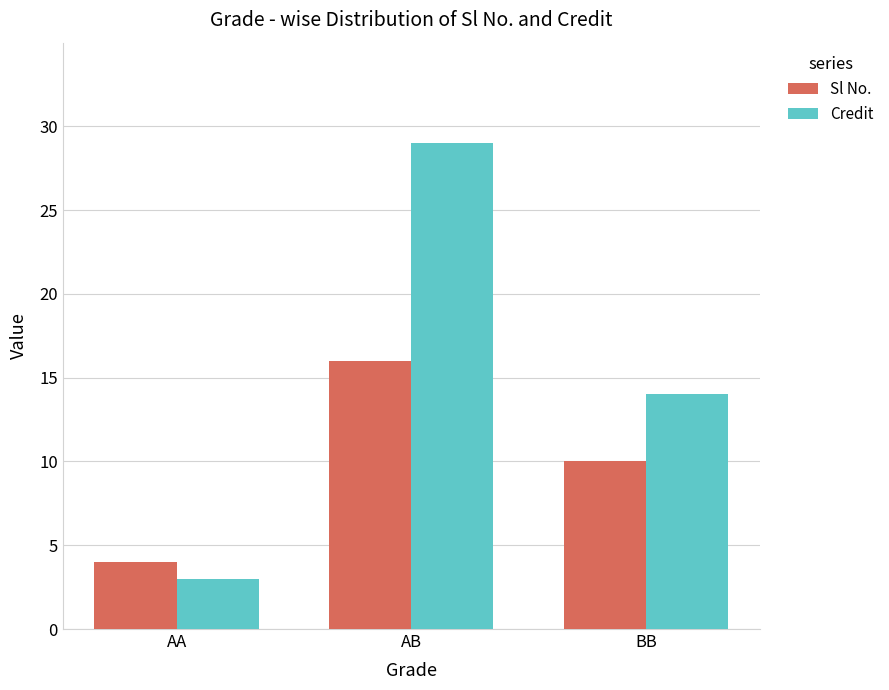

At which label does Sl No. reach its peak?

AB